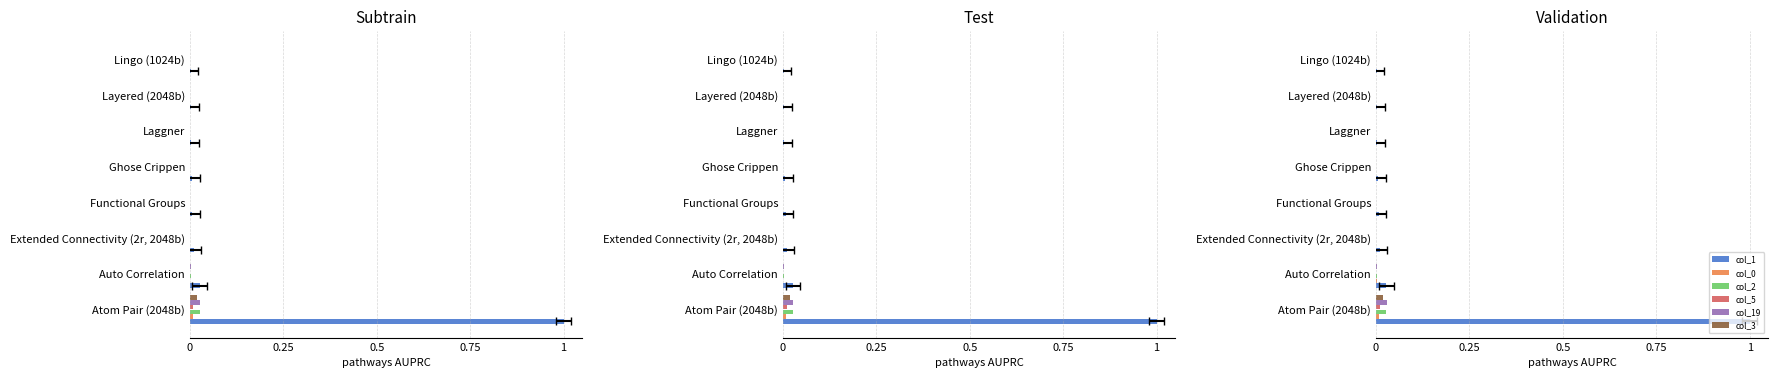

How many series are shown in this chart?

6